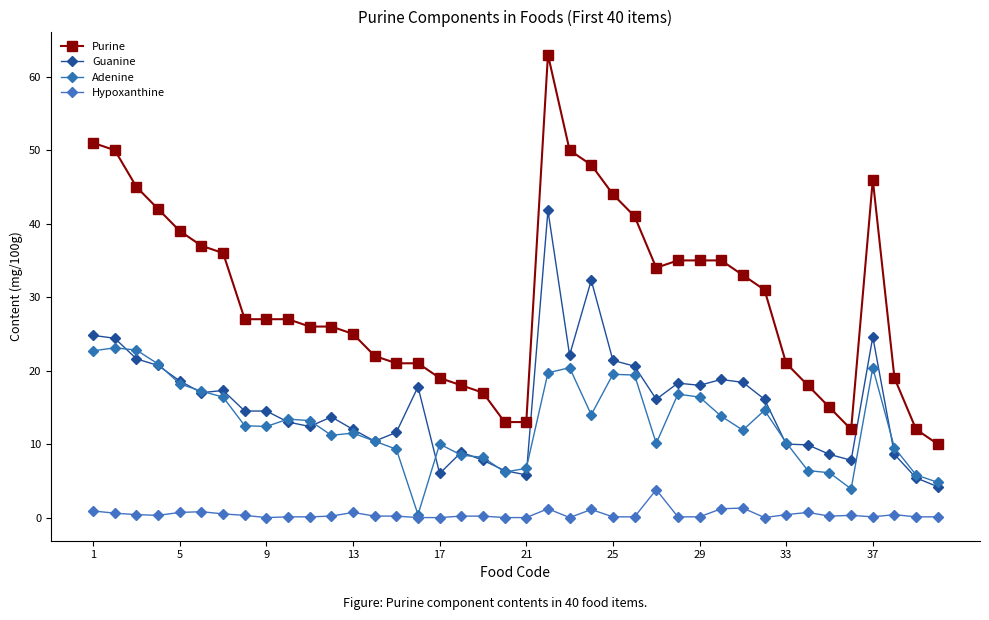

True or false: Purine and Hypoxanthine intersect in this chart.

False